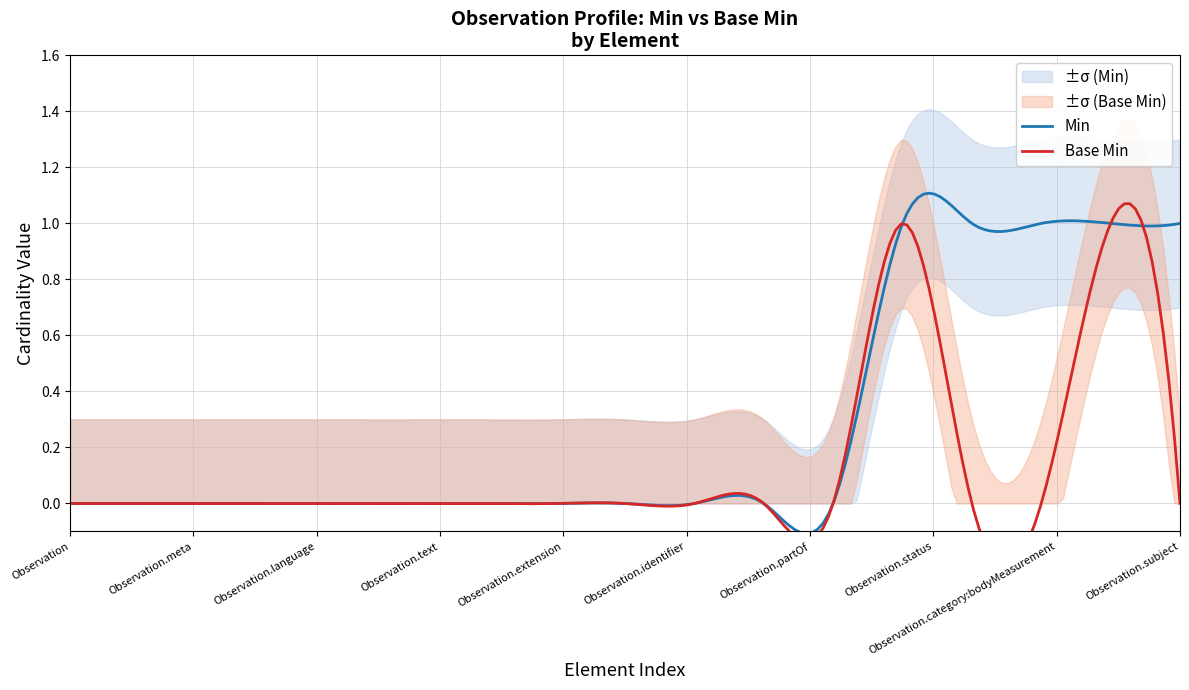

How many distinct data groups are displayed?

2